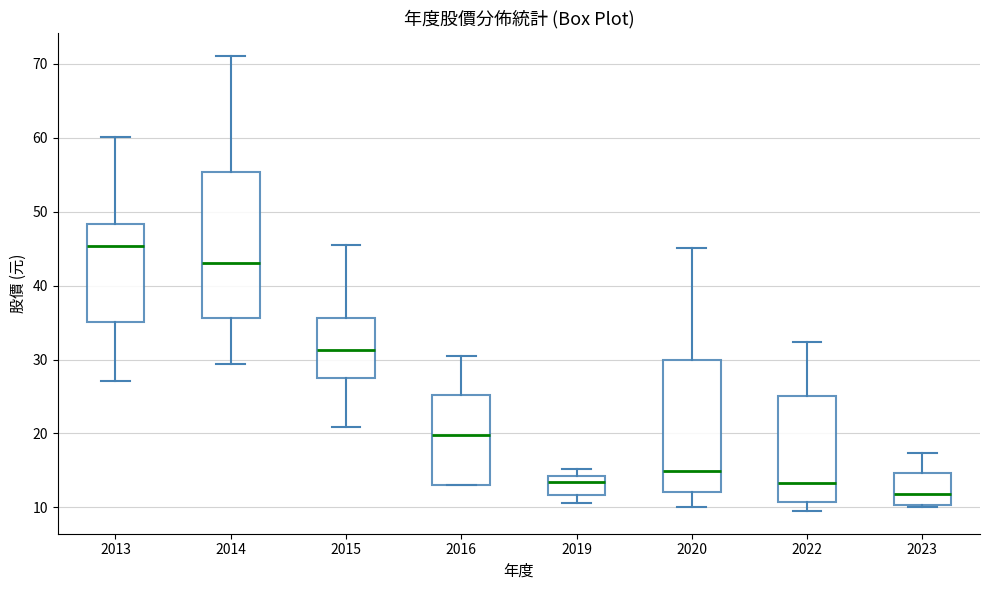

Reading left to right, transcribe this box plot: for each box, give where its median line is, the range the box spans, and where its two whiskers end, as read against the y-axis. The values are not printed on the chart, so give them approximately, as read against the axis.

2013: median 45, box 35 to 48, whiskers 27 to 60
2014: median 43, box 36 to 55, whiskers 29 to 71
2015: median 31, box 28 to 36, whiskers 21 to 46
2016: median 20, box 13 to 25, whiskers 13 to 31
2019: median 13, box 12 to 14, whiskers 11 to 15
2020: median 15, box 12 to 30, whiskers 10 to 45
2022: median 13, box 11 to 25, whiskers 10 to 32
2023: median 12, box 10 to 15, whiskers 10 (just below the box's lower edge) to 17